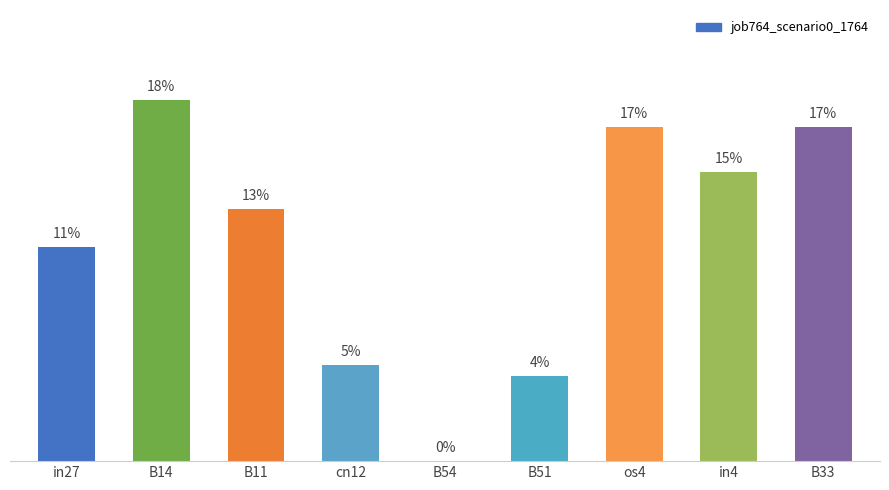

Are the bars horizontal?

No